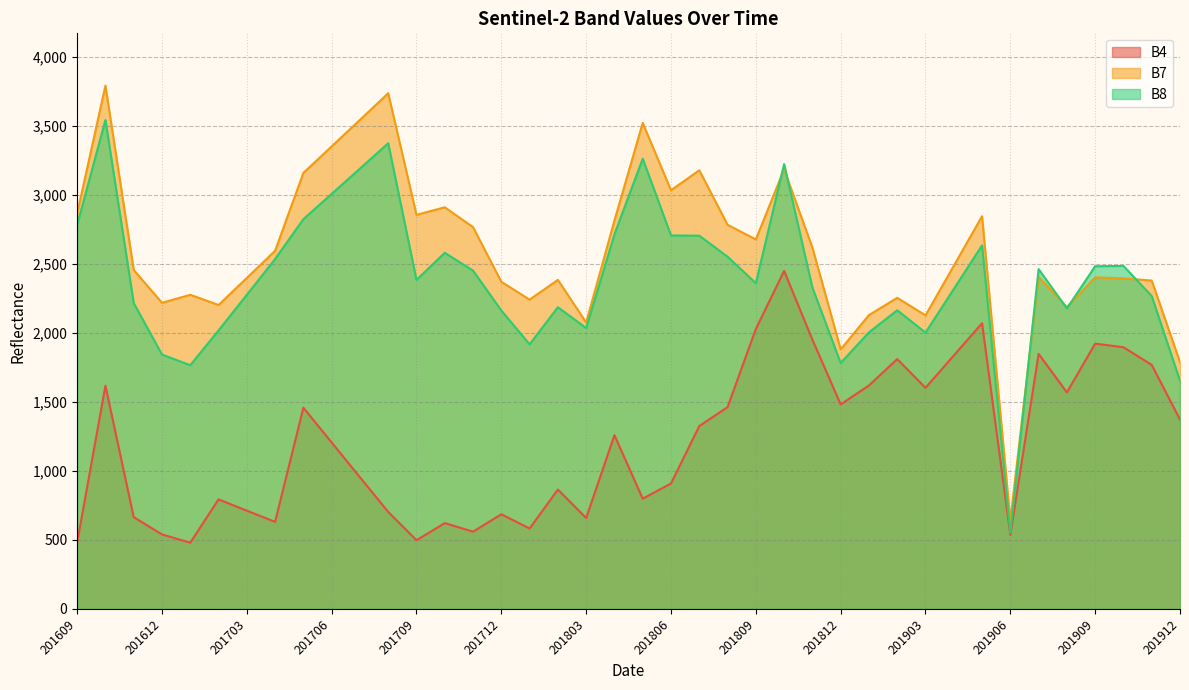

True or false: B4 and B8 cross at least once.

False